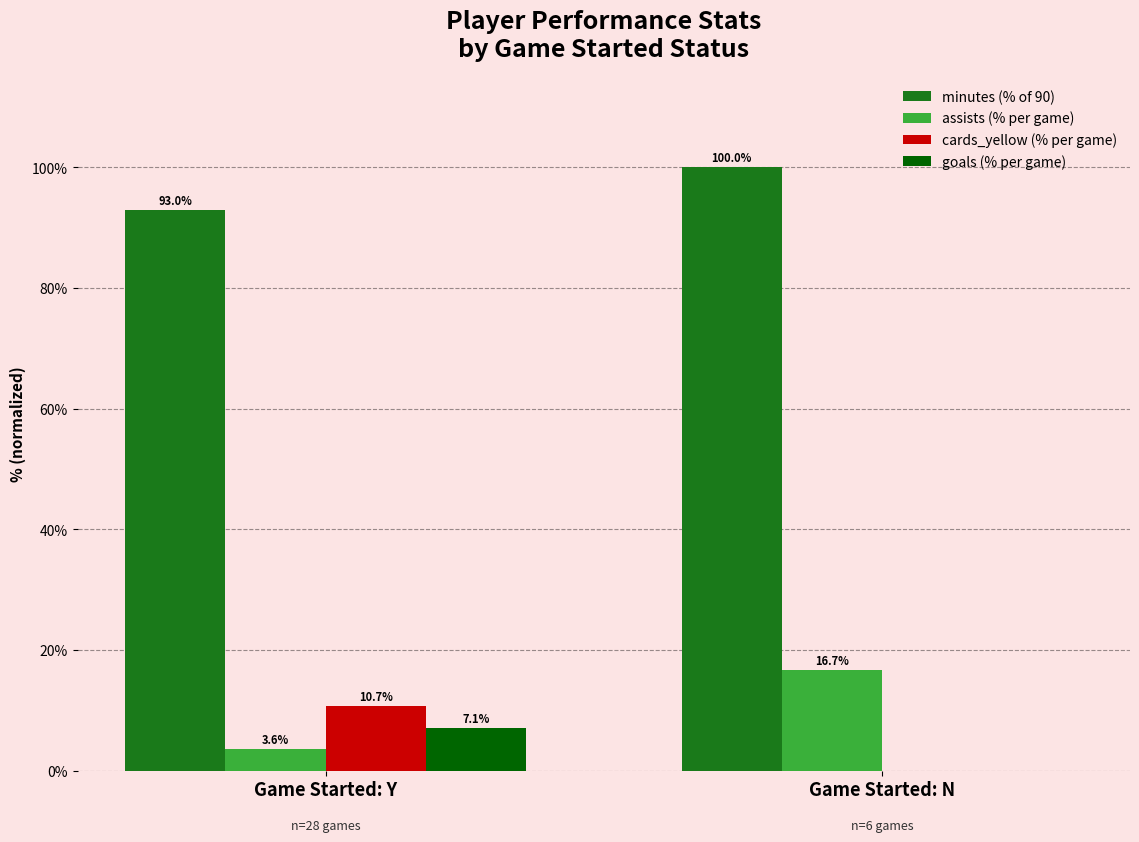

At which category is the sum across all series the highest?

Game Started: N